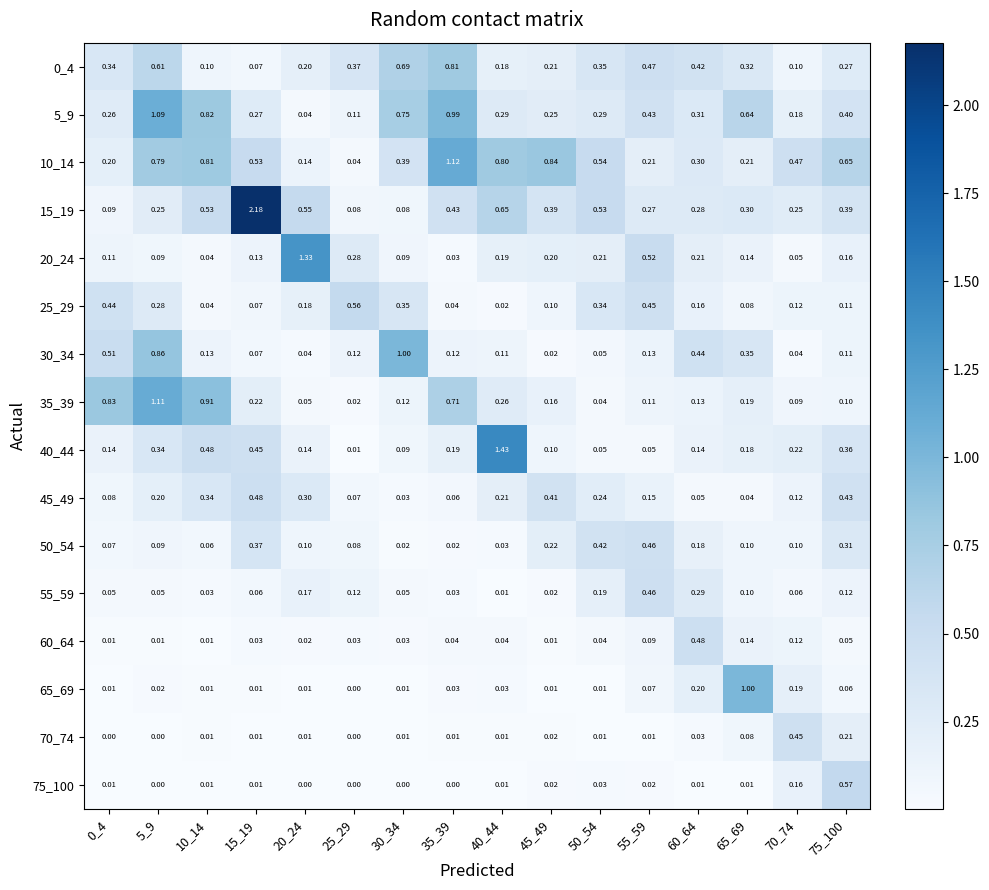

Is the value of 70_74 at 60_64 greater than the value of 20_24 at 75_100?

No